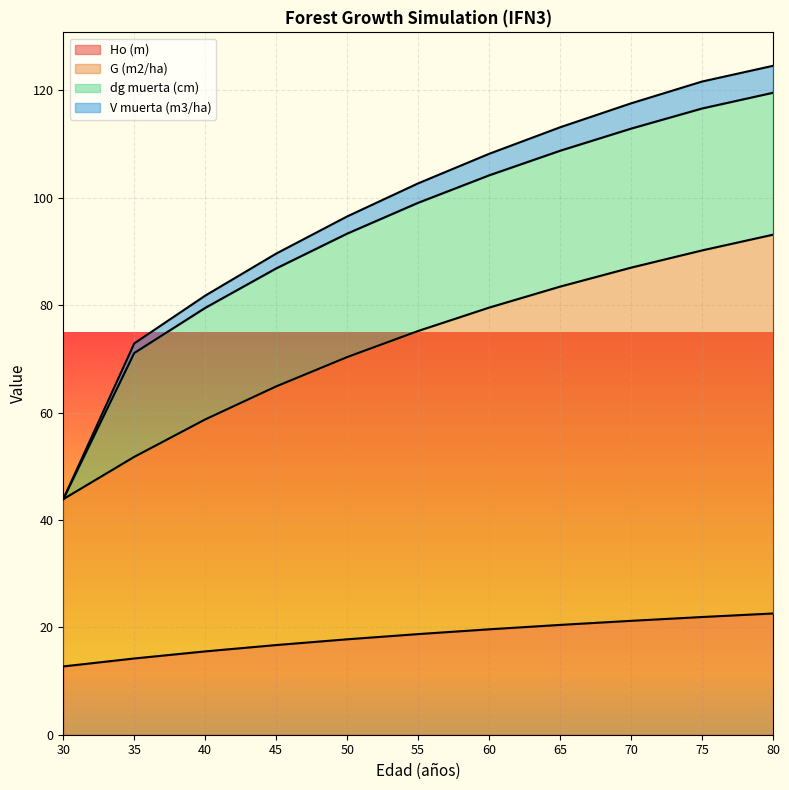

Which series has the largest range (max minus min)?

V muerta (m3/ha)